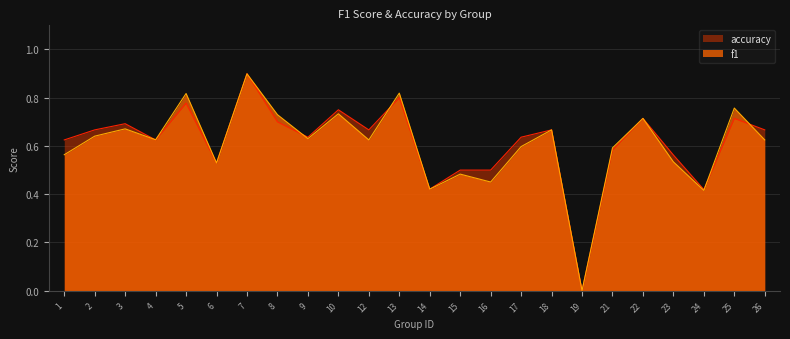

How many interior local valleys does the f1 series have?

8